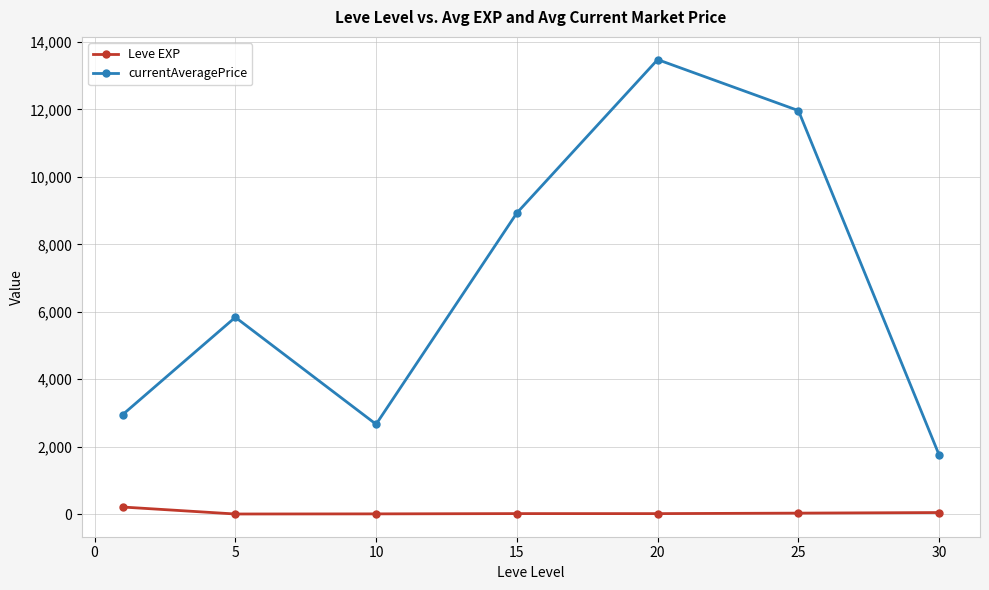

True or false: Leve EXP and currentAveragePrice cross at least once.

False